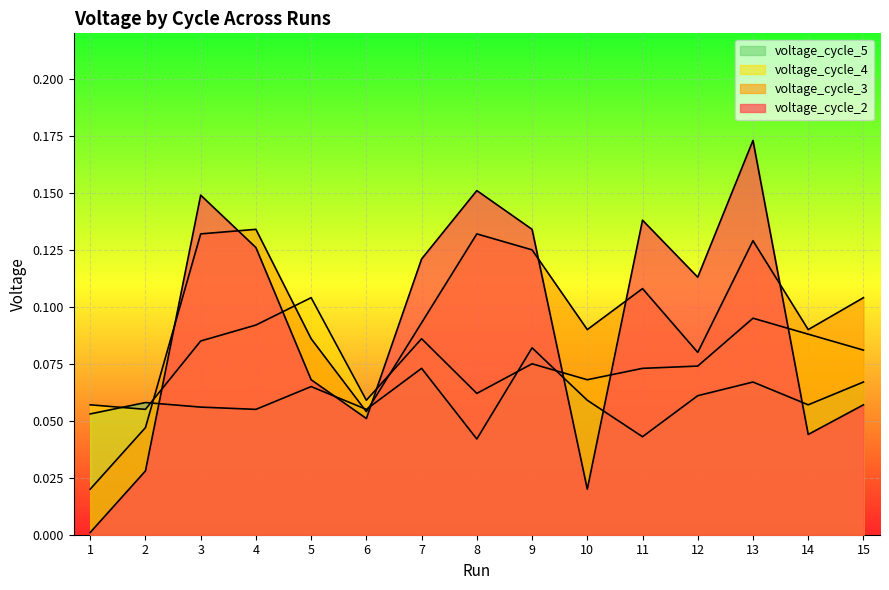

What is the sum of the voltage_cycle_2 values at 5 and 8?

0.2